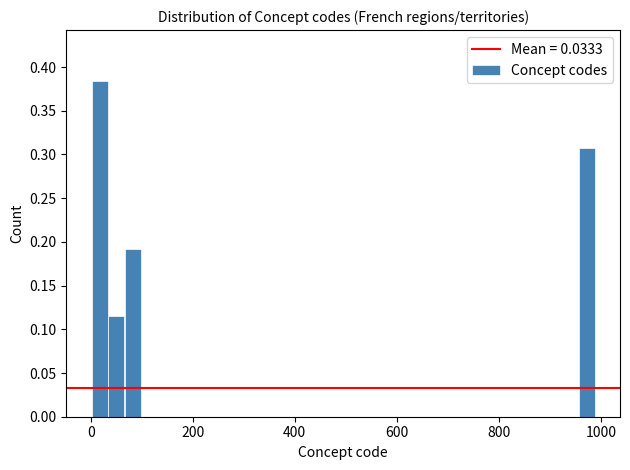

Read against the x-axis, roughly where is the centre of the tallest bar?

20